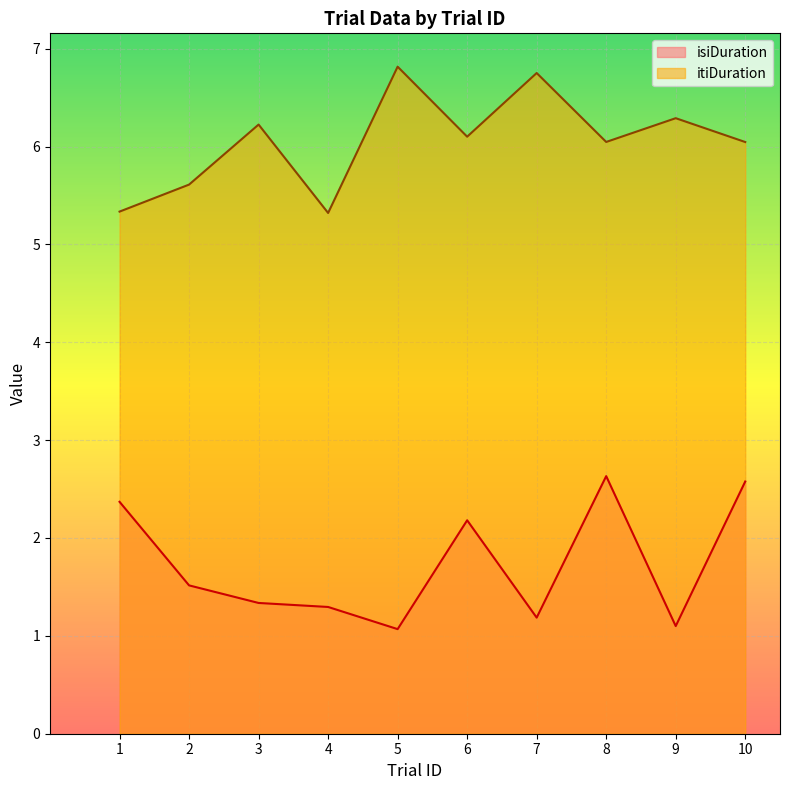

Reading left to right, extract all data points from this chart.

isiDuration: 2.4	1.5	1.3	1.3	1.1	2.2	1.2	2.6	1.1	2.6
itiDuration: 5.3	5.6	6.2	5.3	6.8	6.1	6.8	6.0	6.3	6.0